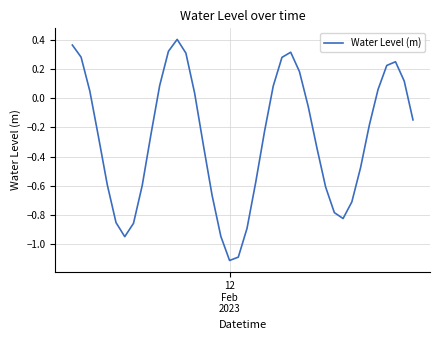

What is the minimum value shown in the chart?

-1.1